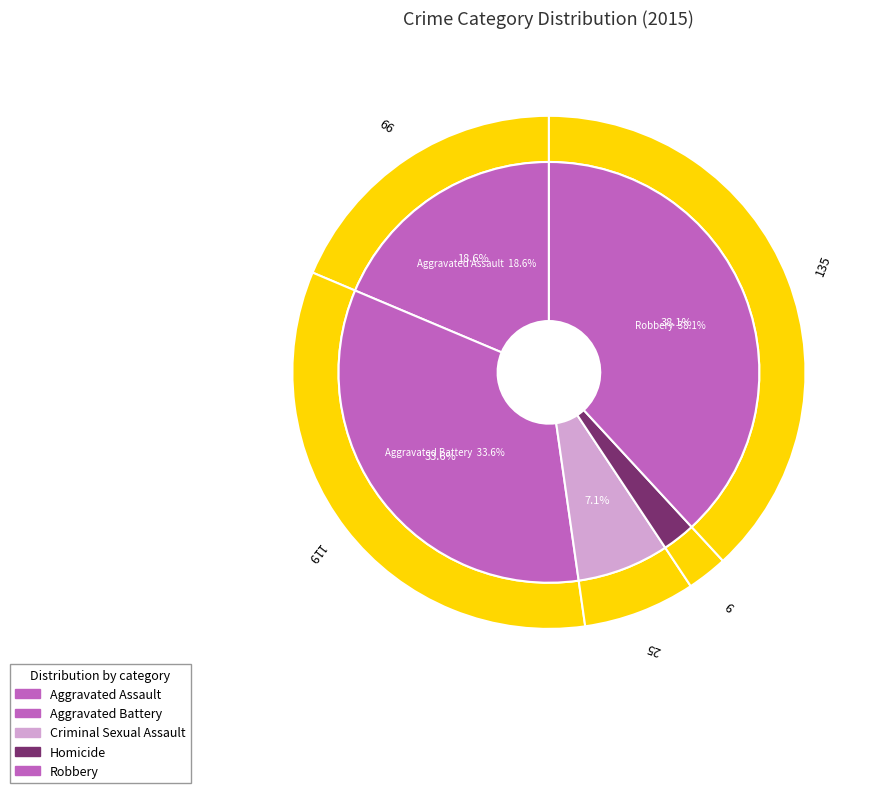

What is the change in value from Criminal Sexual Assault to Robbery?

+110